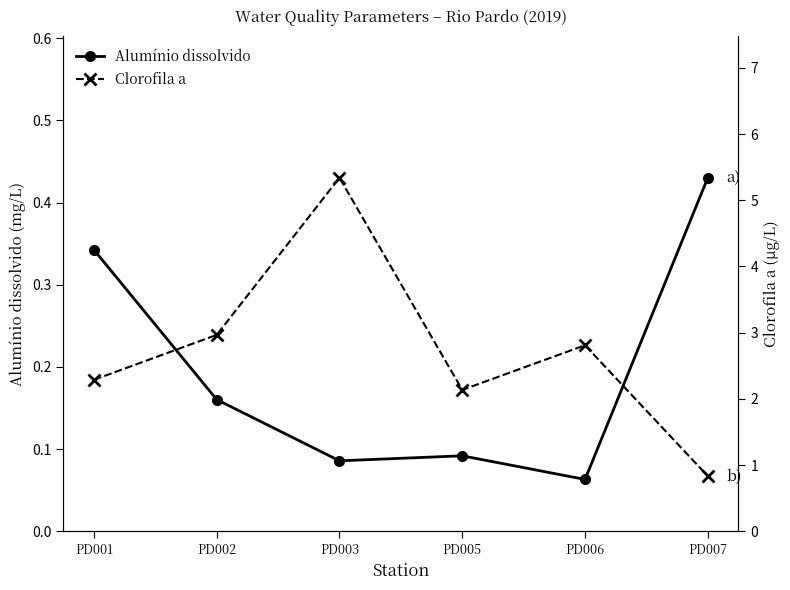

What value does the Alumínio dissolvido series have at PD007?

0.4